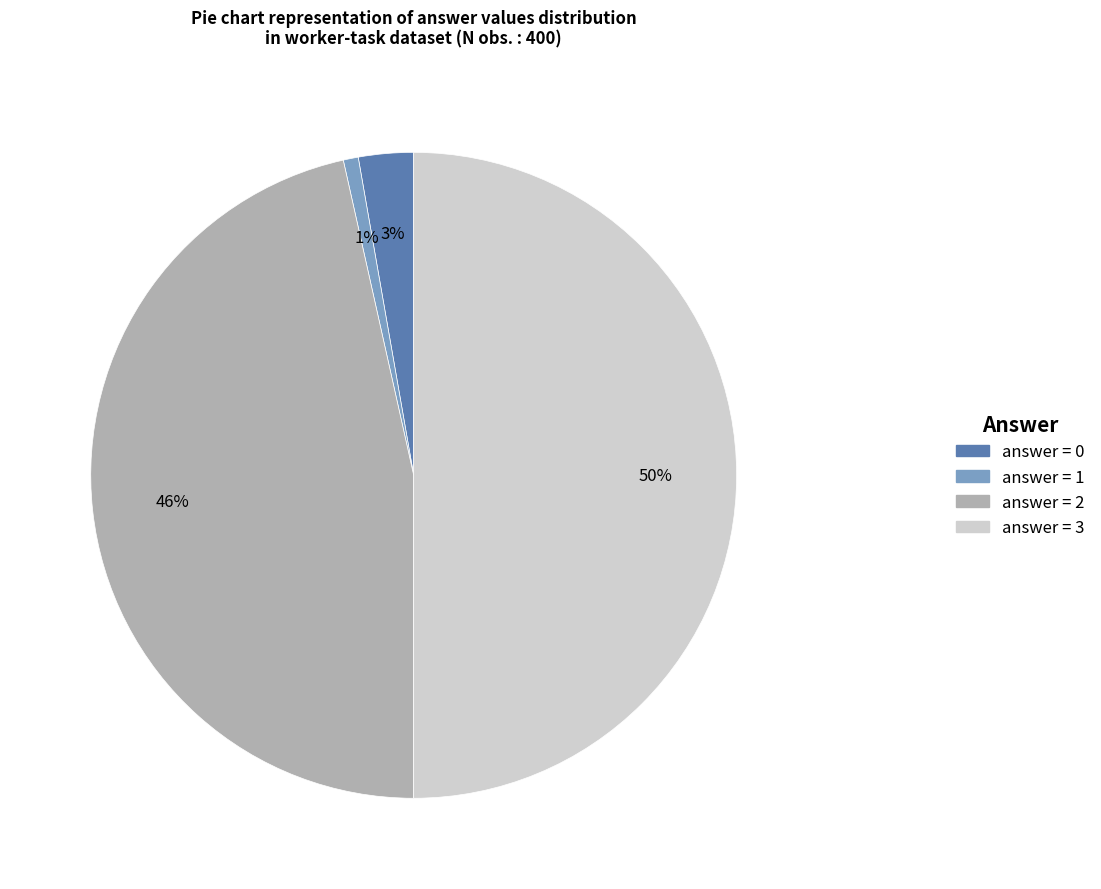

To the nearest percent, what is the average slice percentage?

25%